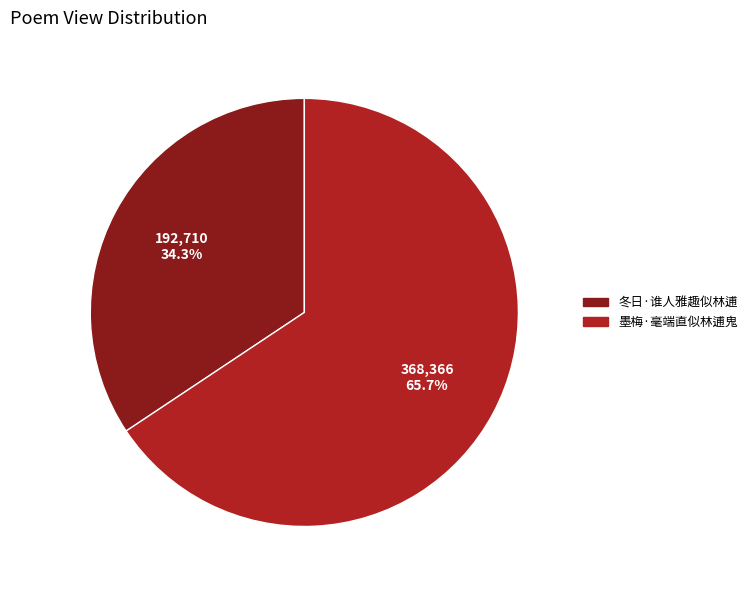

How much of the chart is everything except 冬日·谁人雅趣似林逋?

65.7%